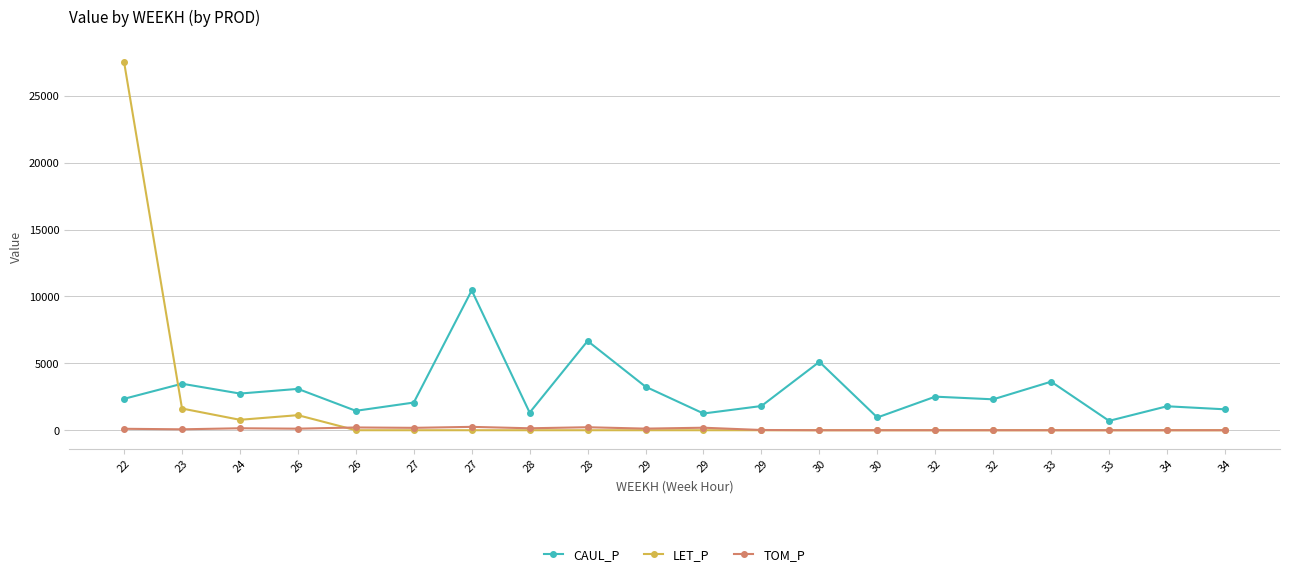

How many data points does each series have?

20